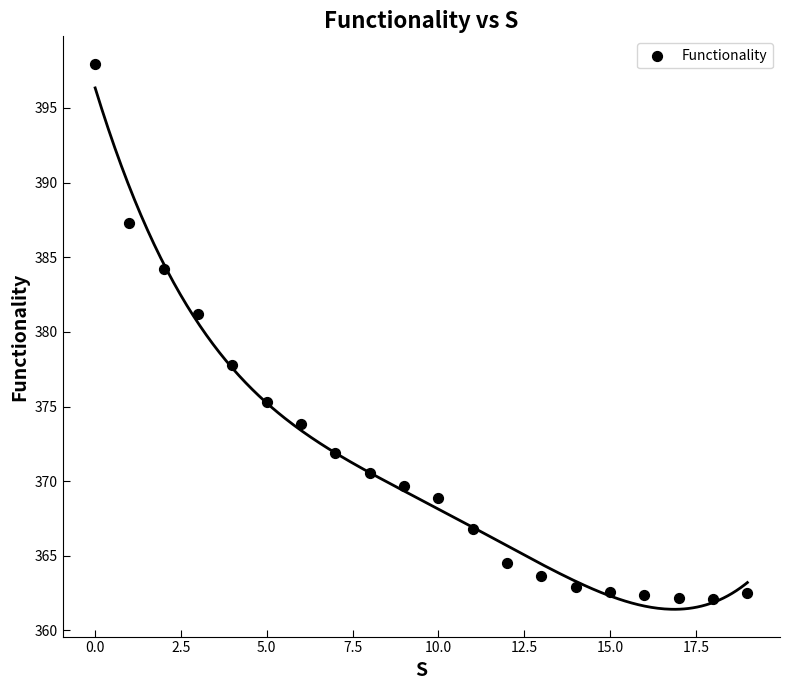

What Y value in the scatter plot is closest to 380?

381.2